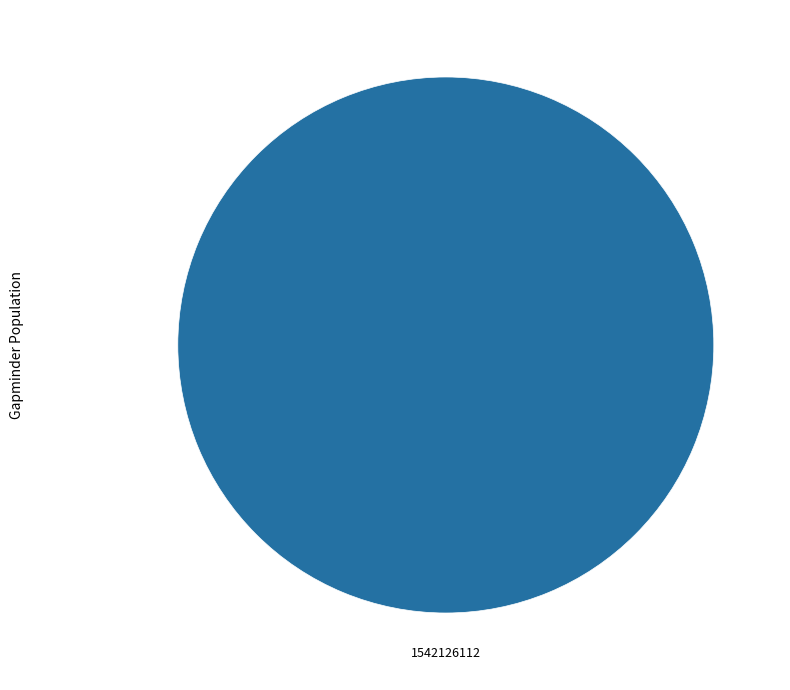

Does 1542126112 represent more than half of the total?

Yes